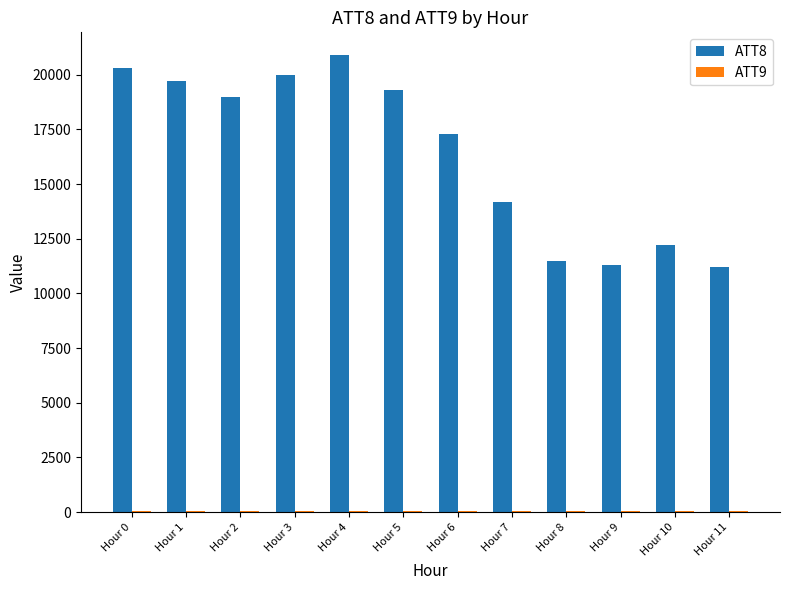

What is the greatest value displayed?

20900.0